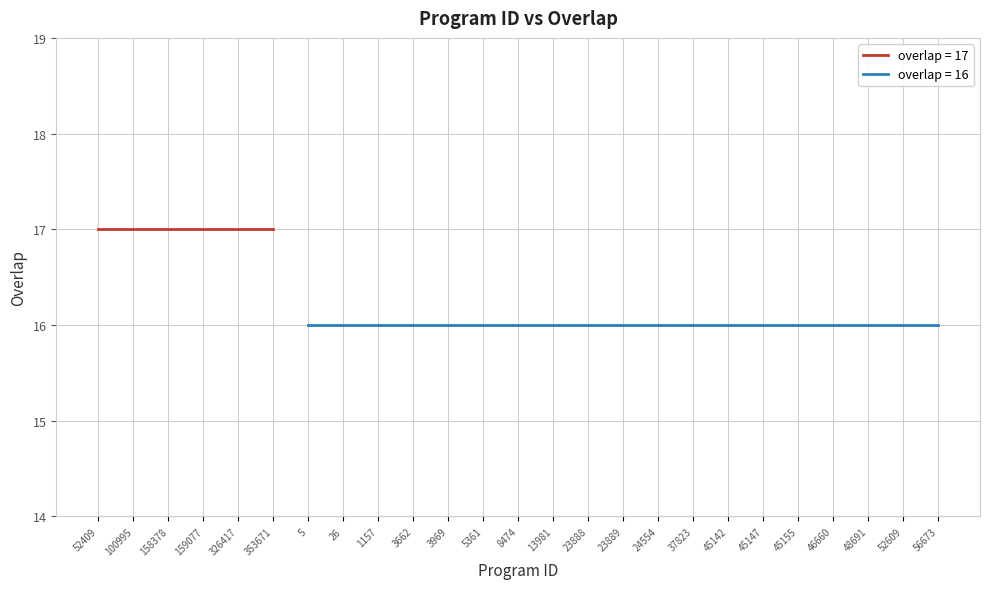

Which category has the lowest value across all series?

5